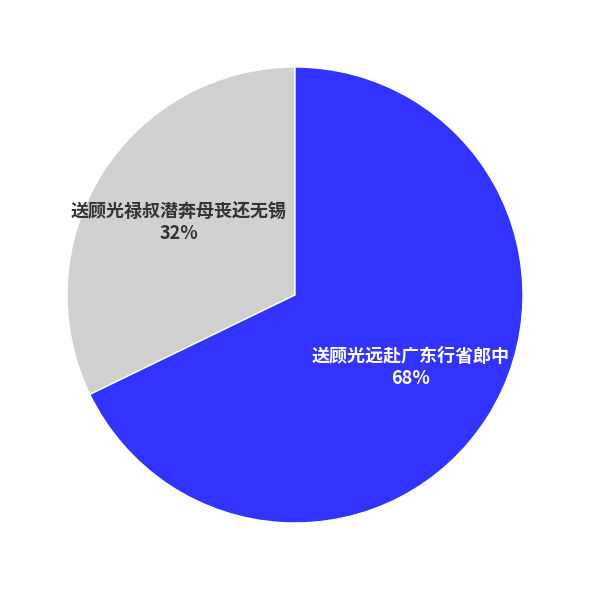

Is it true that 送顾光禄叔潜奔母丧还无锡 is 32% of the pie?

True